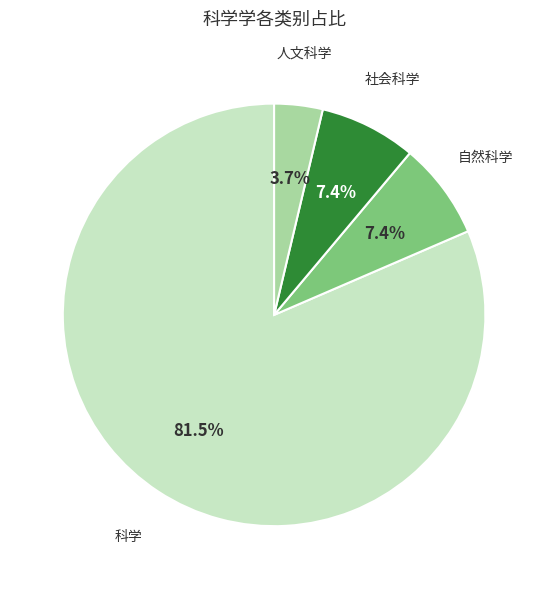

To the nearest percent, what is the average slice percentage?

25%